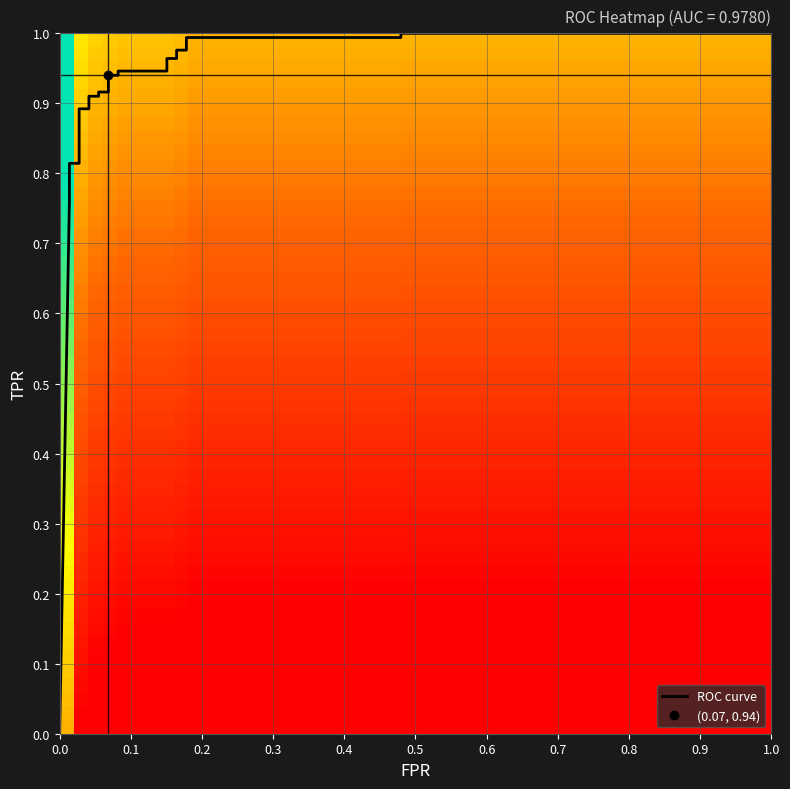

The fpr series shows 0.0 at 6. True or false?

True